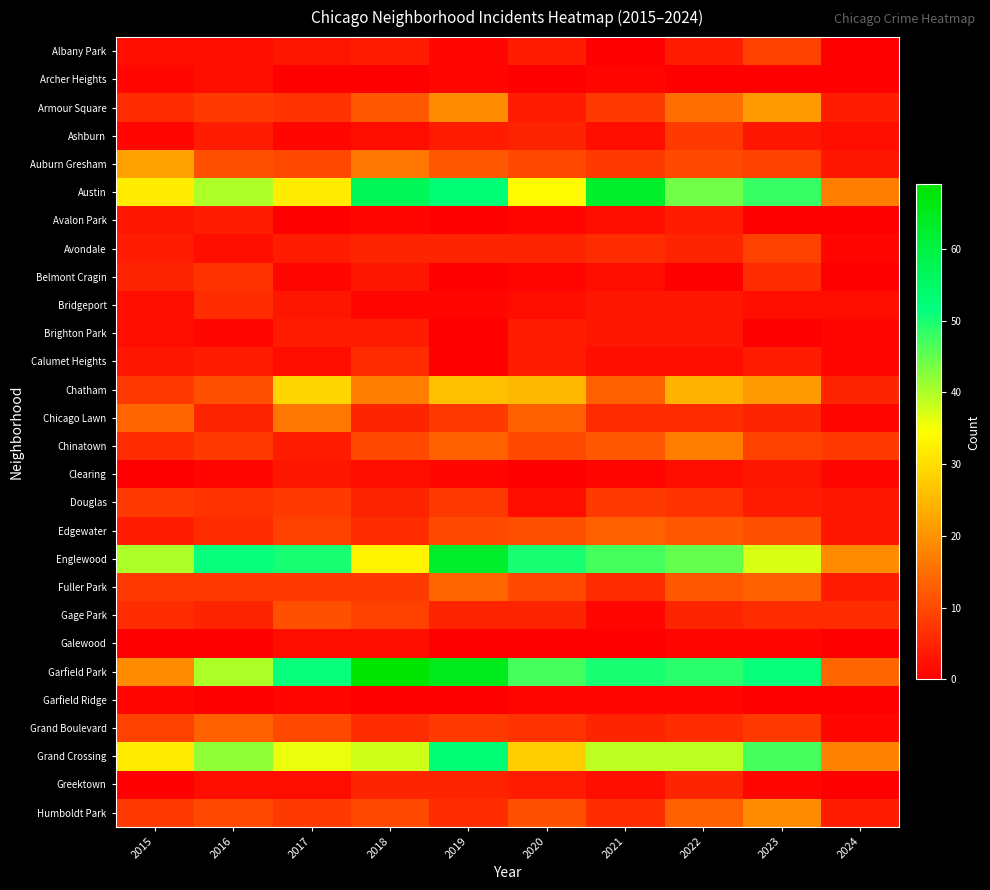

Which category has the highest value across all series?

2018